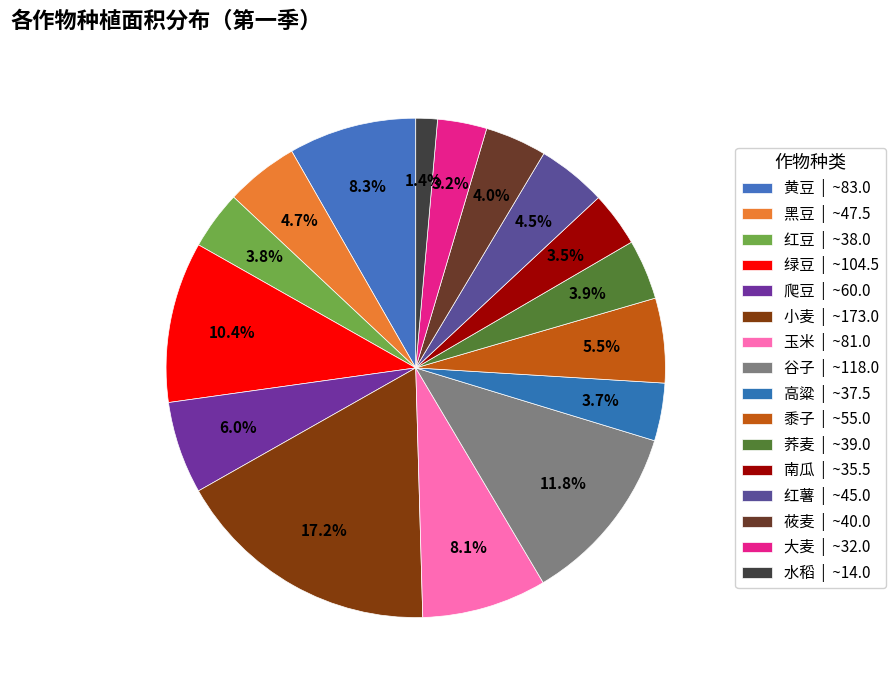

To the nearest percent, what portion does 大麦 represent?

3%